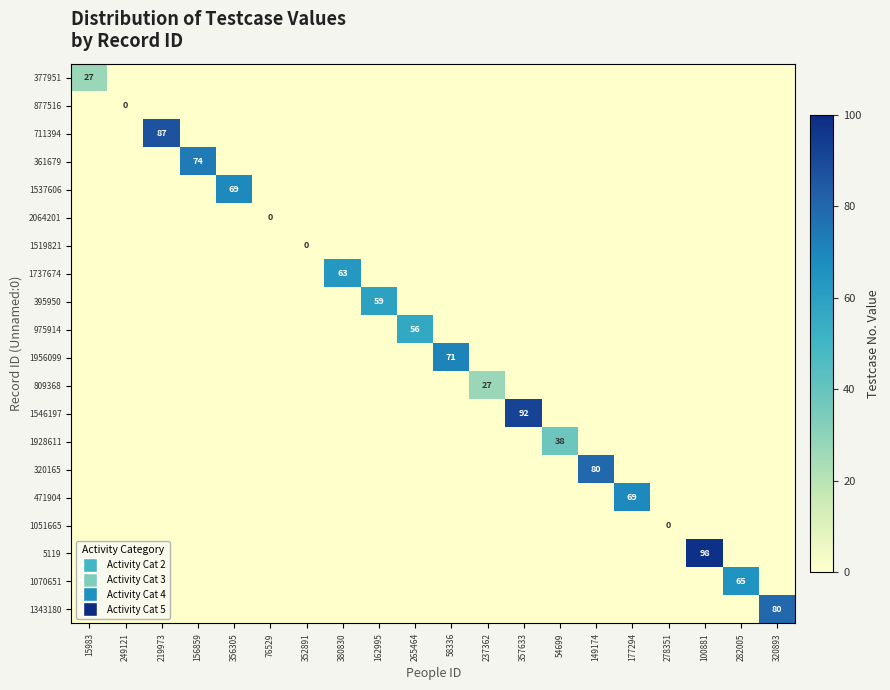

At how many categories does at least one series exceed 9?

16